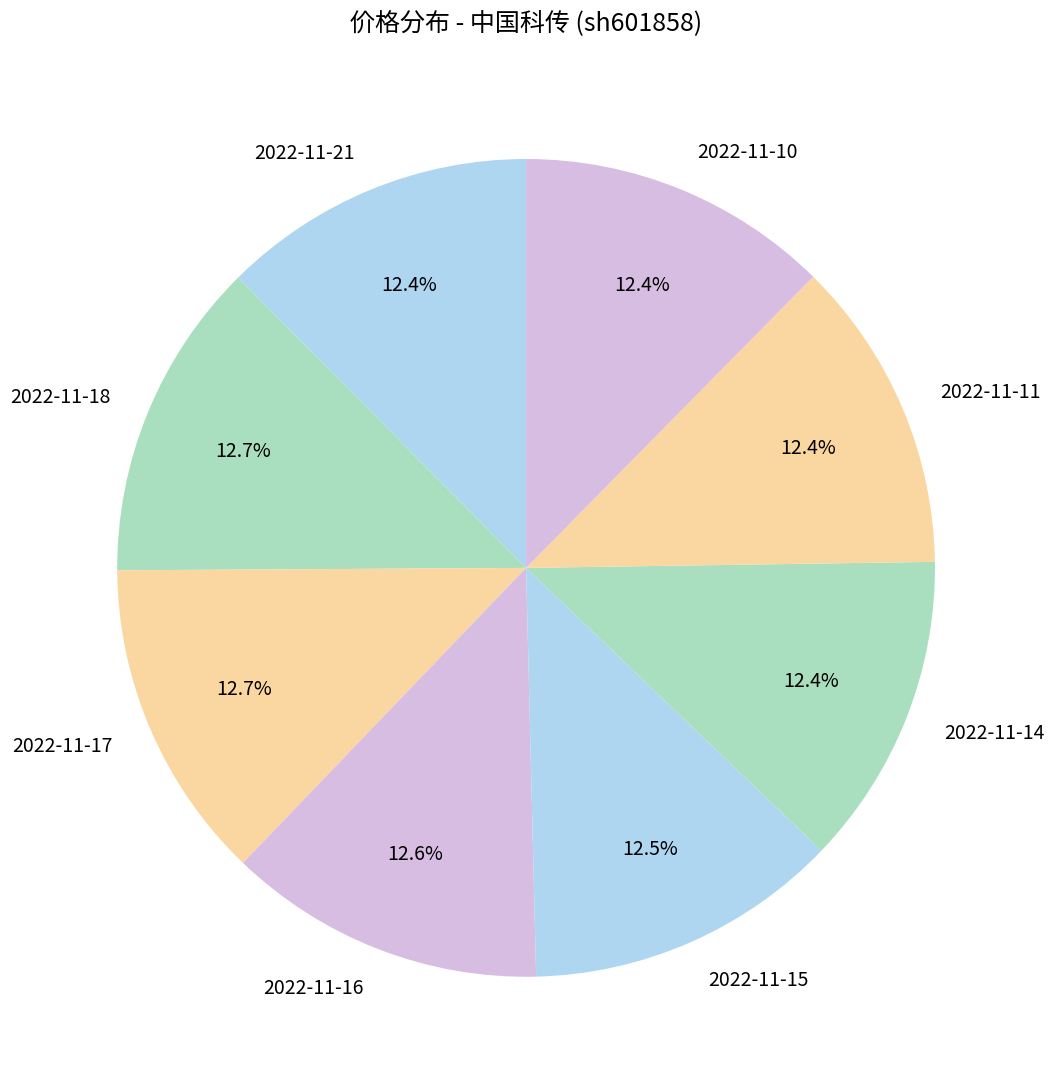

To the nearest percent, what percentage of the pie is 2022-11-11?

12%